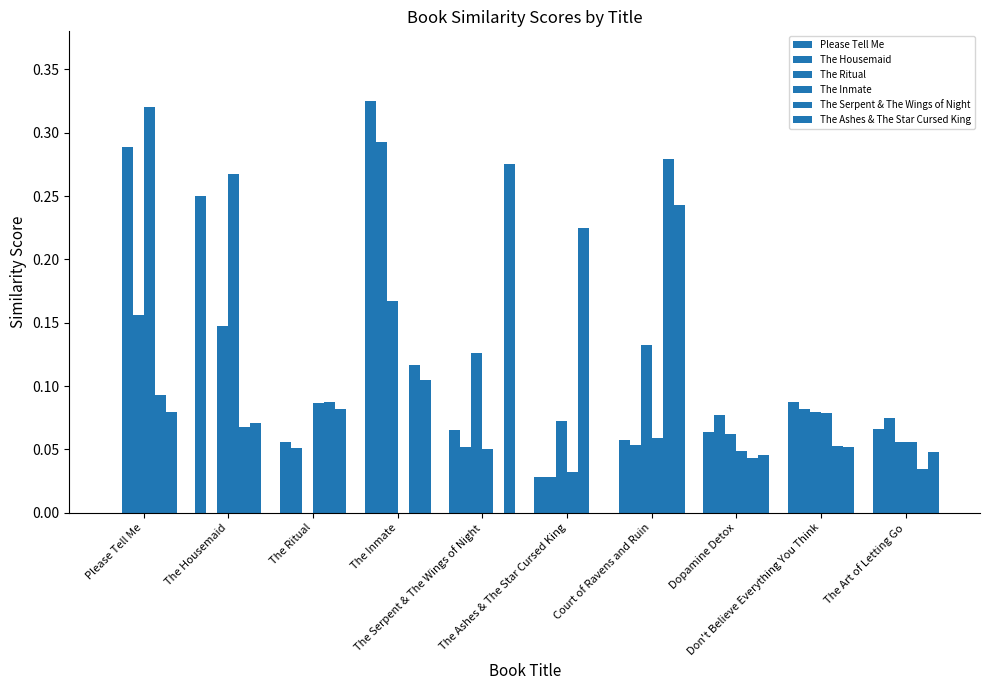

Reading left to right, what are all the values shown in this chart?

Please Tell Me: 0.0	0.3	0.1	0.3	0.1	0.0	0.1	0.1	0.1	0.1
The Housemaid: 0.3	0.0	0.1	0.3	0.1	0.0	0.1	0.1	0.1	0.1
The Ritual: 0.2	0.1	0.0	0.2	0.1	0.1	0.1	0.1	0.1	0.1
The Inmate: 0.3	0.3	0.1	0.0	0.1	0.0	0.1	0.0	0.1	0.1
The Serpent & The Wings of Night: 0.1	0.1	0.1	0.1	0.0	0.2	0.3	0.0	0.1	0.0
The Ashes & The Star Cursed King: 0.1	0.1	0.1	0.1	0.3	0.0	0.2	0.0	0.1	0.0